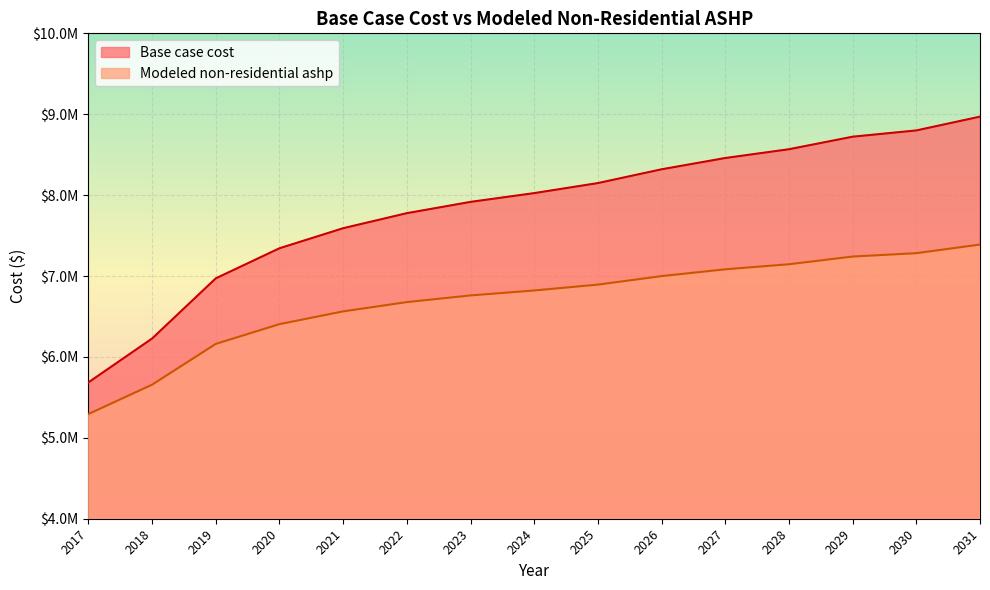

Which series has the widest spread of values?

Base case cost